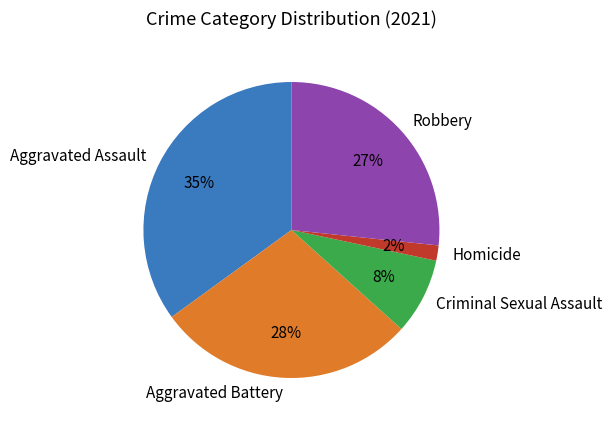

Approximately how many times larger is the value at Criminal Sexual Assault compared to Robbery?

0.3